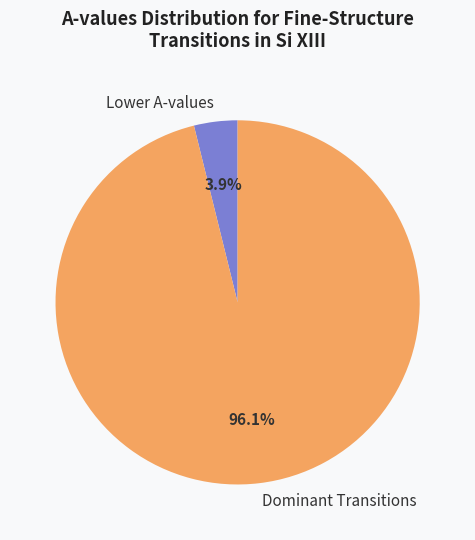

Between Lower A-values and Dominant Transitions, which is larger?

Dominant Transitions